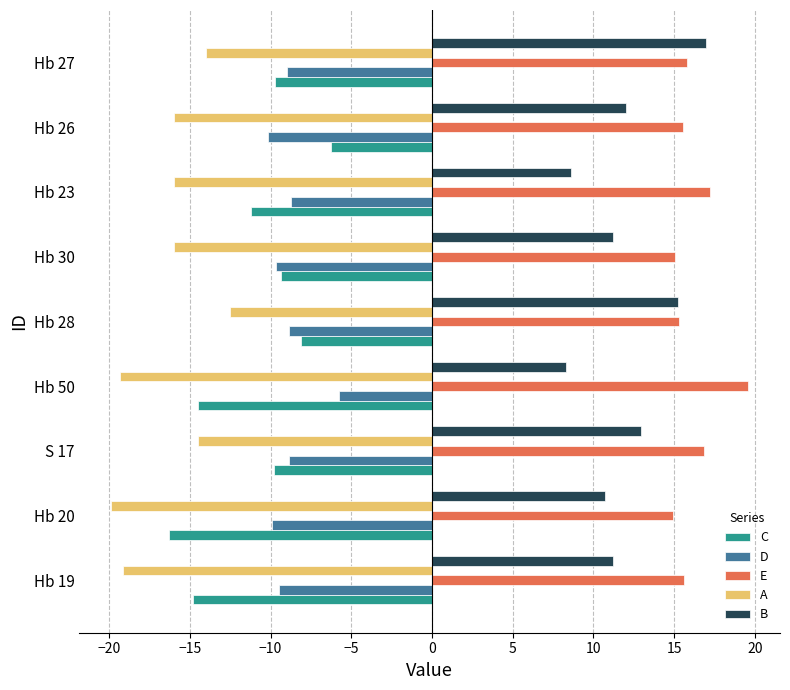

What is the difference between the highest and lowest values at S 17?

31.4